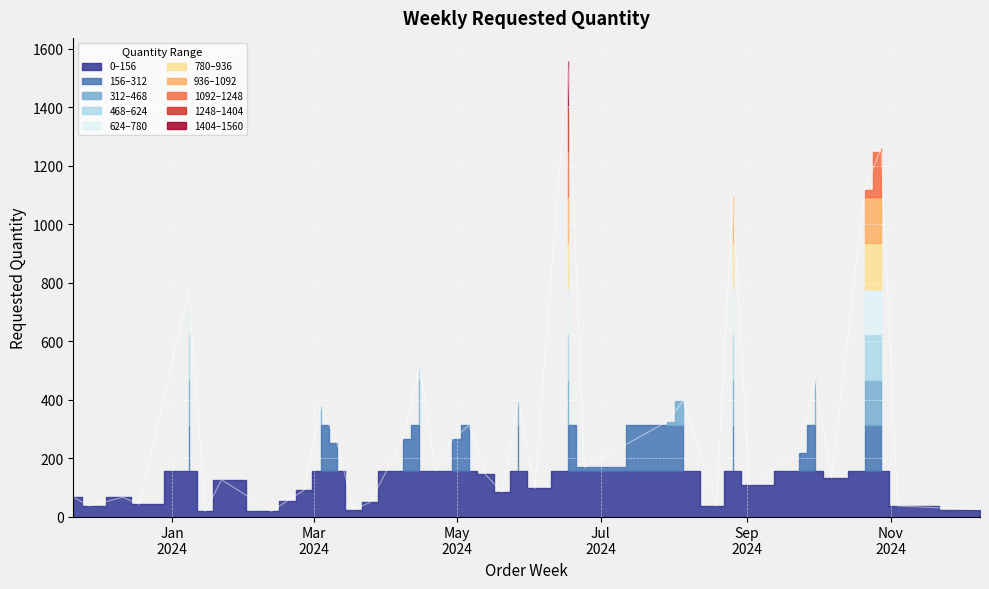

Between 2024-08-05 and 2024-04-22, which is larger?

2024-08-05